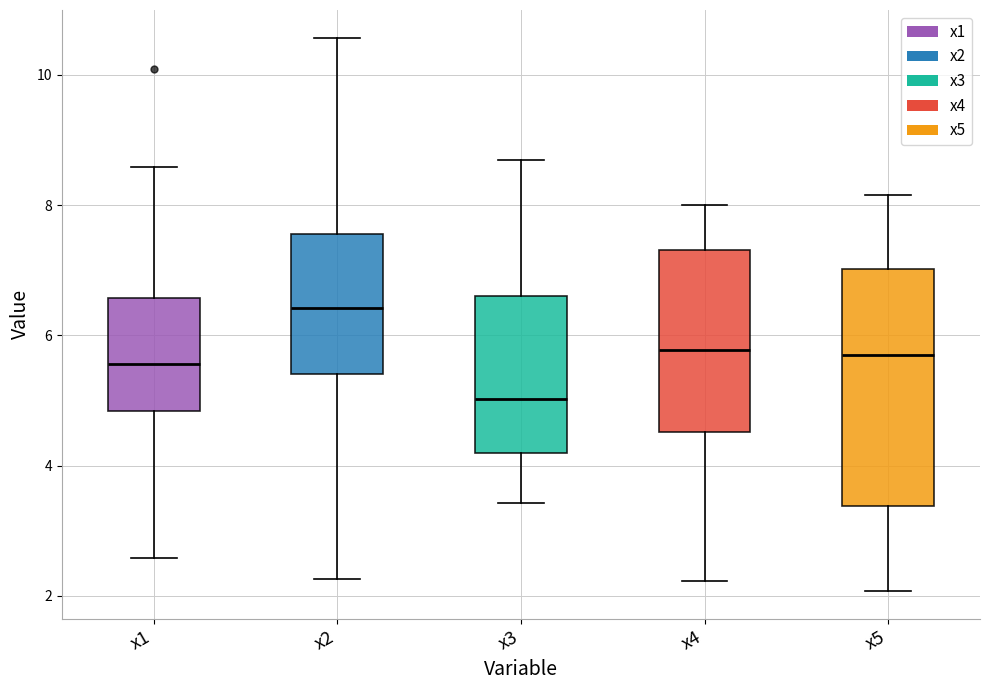

Reading left to right, transcribe this box plot: for each box, give where its median line is, the range the box spans, and where its two whiskers end, as read against the y-axis. The values are not printed on the chart, so give them approximately, as read against the axis.

x1: median 5.6, box 4.8 to 6.6, whiskers 2.6 to 8.6
x2: median 6.4, box 5.4 to 7.6, whiskers 2.2 to 10.6
x3: median 5.0, box 4.2 to 6.6, whiskers 3.4 to 8.6
x4: median 5.8, box 4.6 to 7.4, whiskers 2.2 to 8.0
x5: median 5.6, box 3.4 to 7.0, whiskers 2.0 to 8.2